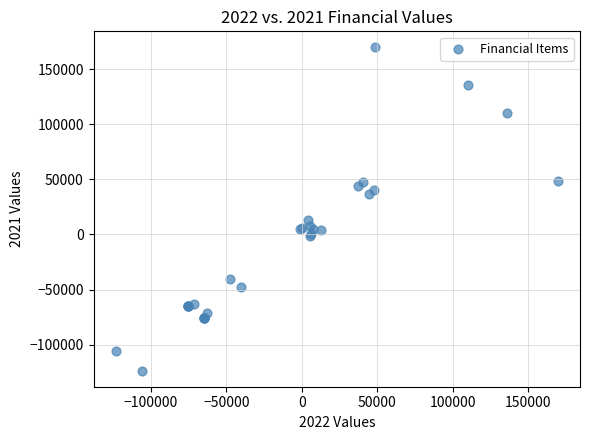

What Y value in the scatter plot is closest to 23100?

12700